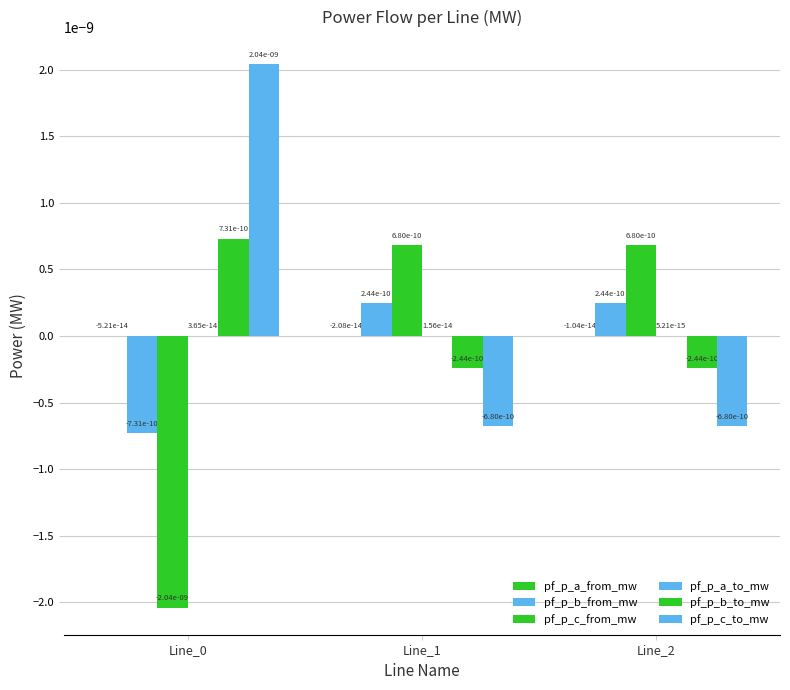

How many data points in pf_p_b_from_mw are above 0?

2